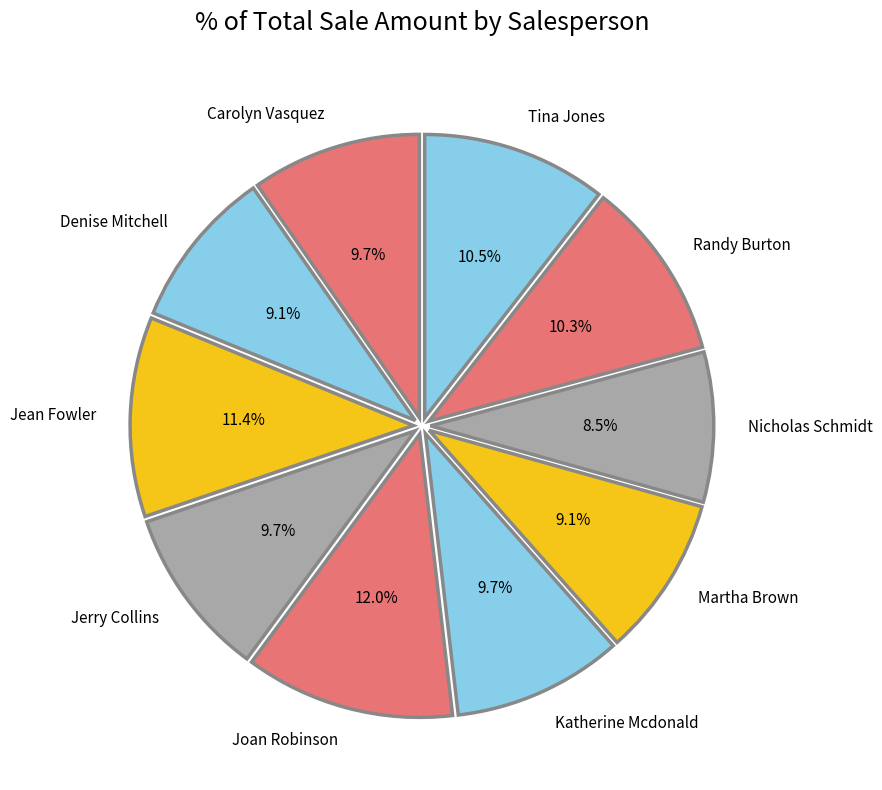

Which slice is the largest?

Joan Robinson